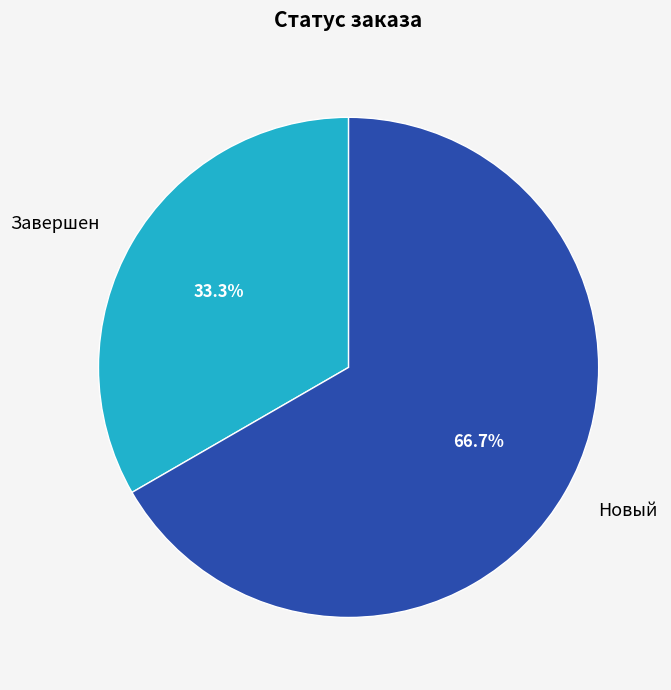

Which has a higher value, Новый or Завершен?

Новый